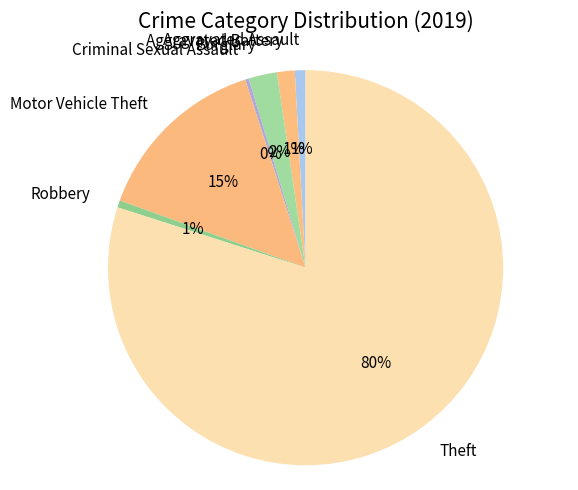

Combined, do Theft and Robbery account for over 50%?

Yes